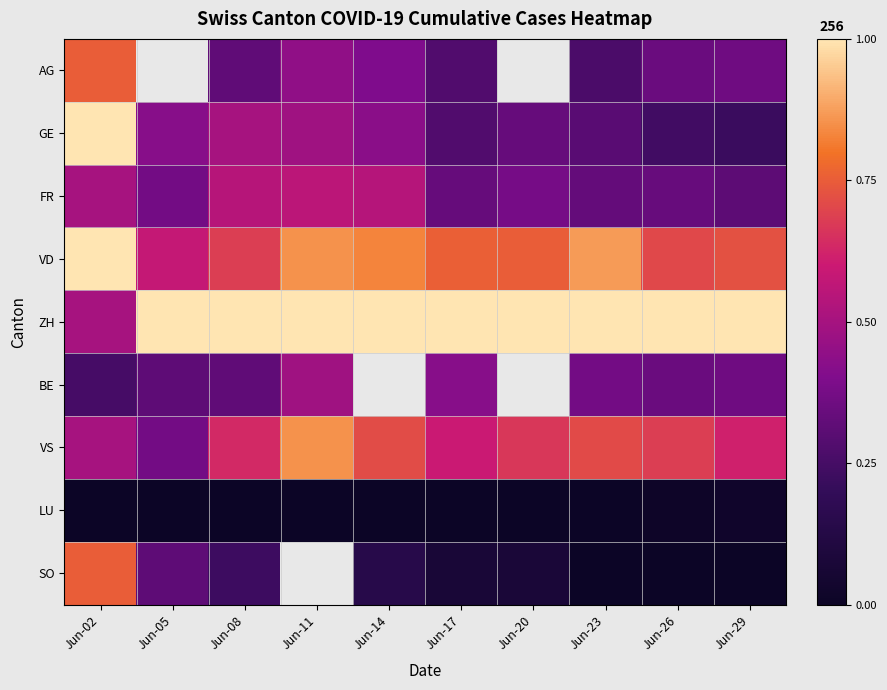

How many data points in SO are above 0?

6